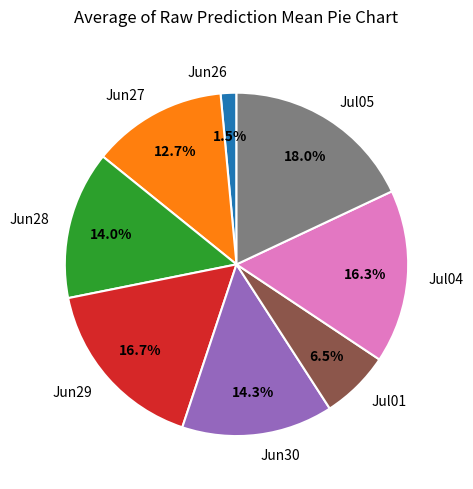

Does Jun29 represent more than half of the total?

No